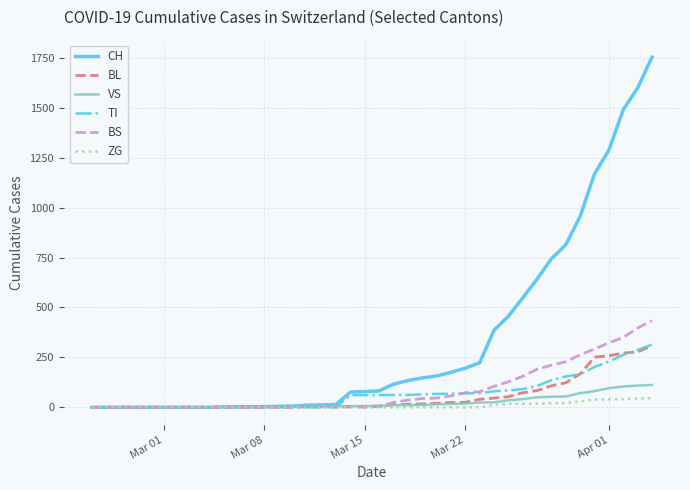

What is the highest value of the BL series?

309